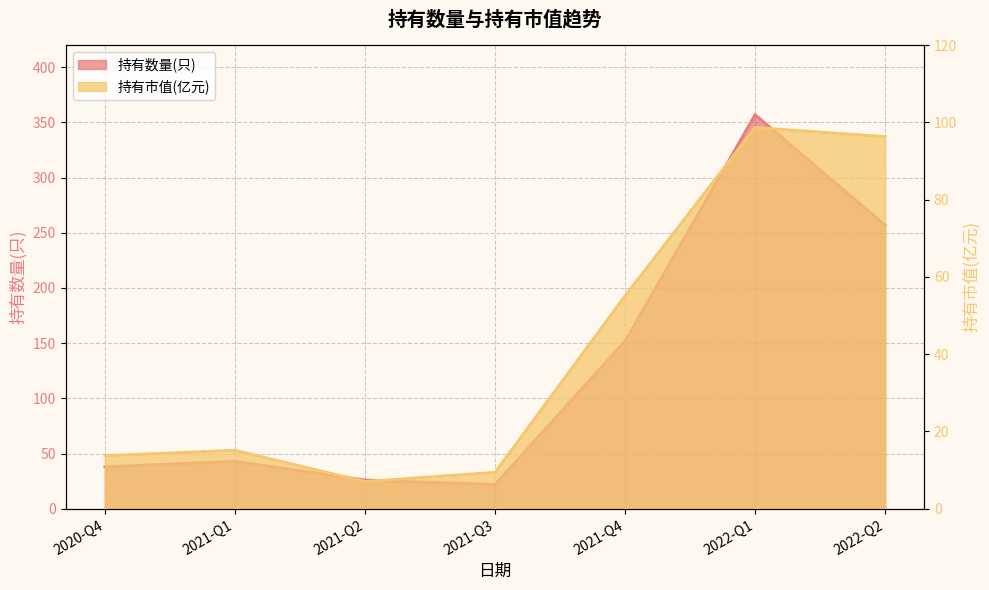

What are all the series names shown in the legend?

持有数量(只), 持有市值(亿元)